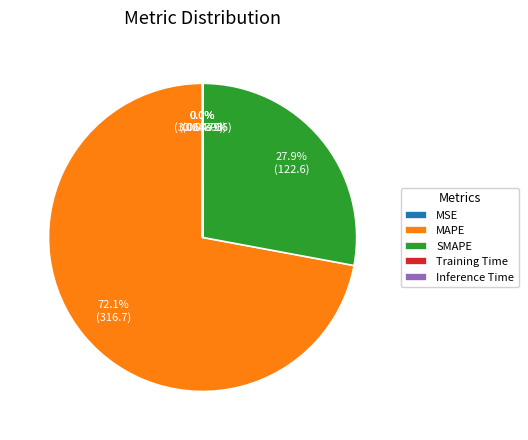

Rank the categories by value from lowest to highest.

MSE, Training Time, Inference Time, SMAPE, MAPE